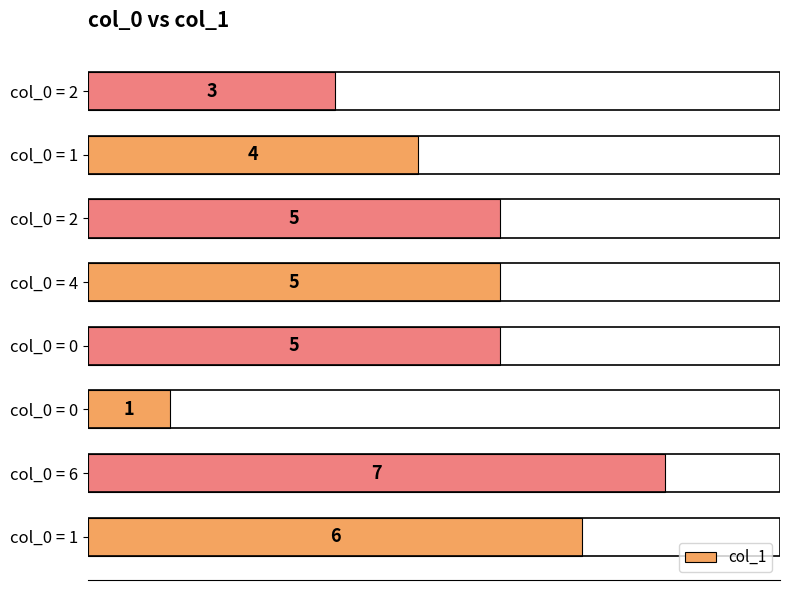

How many bars are there in total?

8